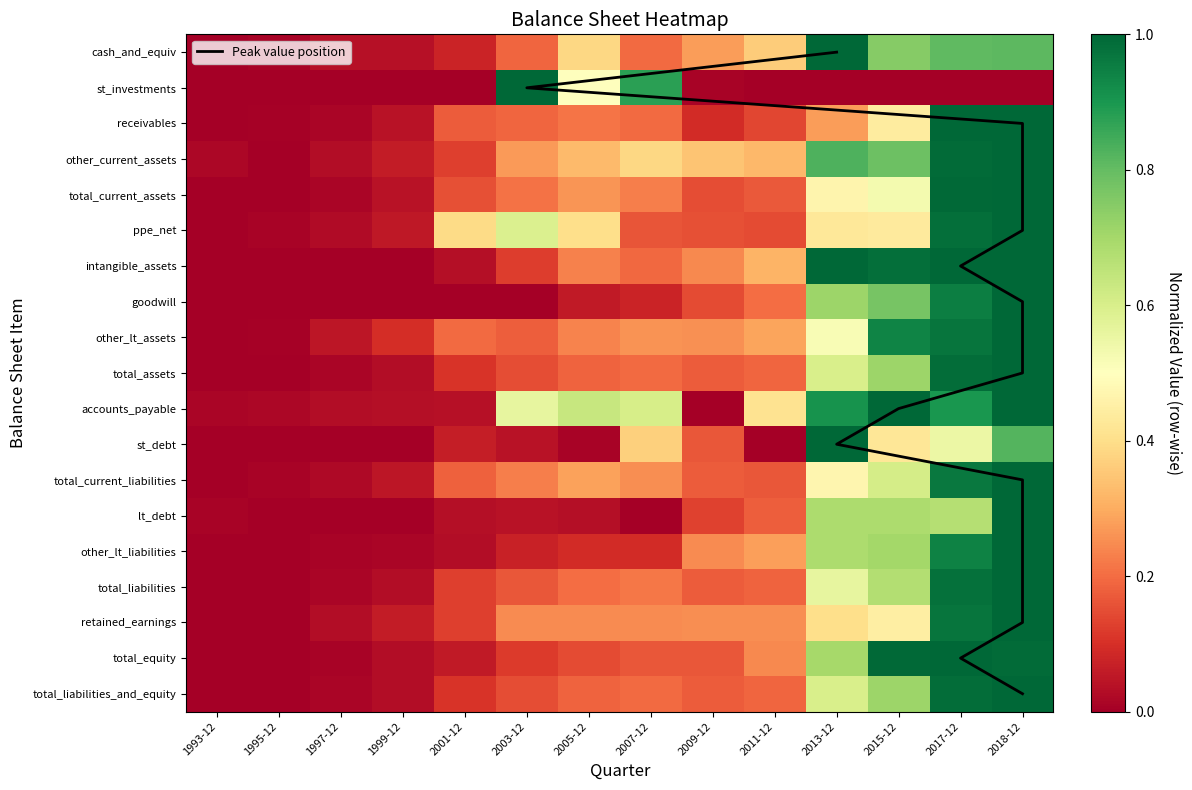

What is the difference between the maximum and minimum values in the other_lt_assets series?

1.0